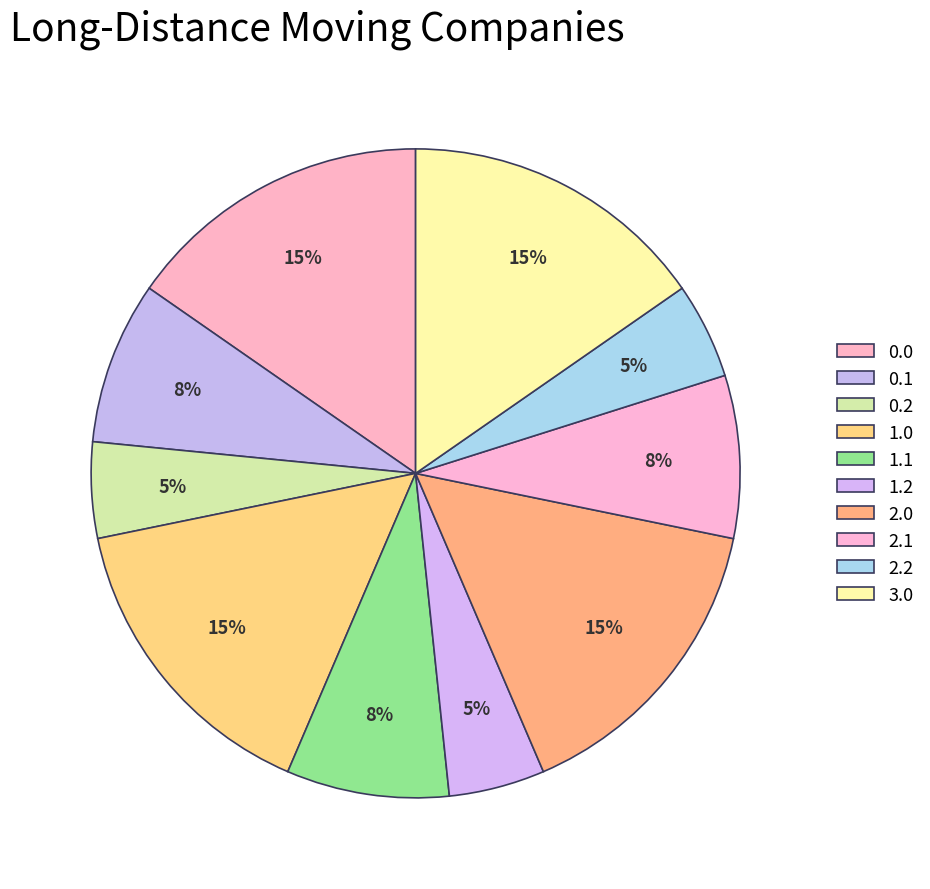

To the nearest percent, what is the combined percentage of 2.0 and 0.0?

31%